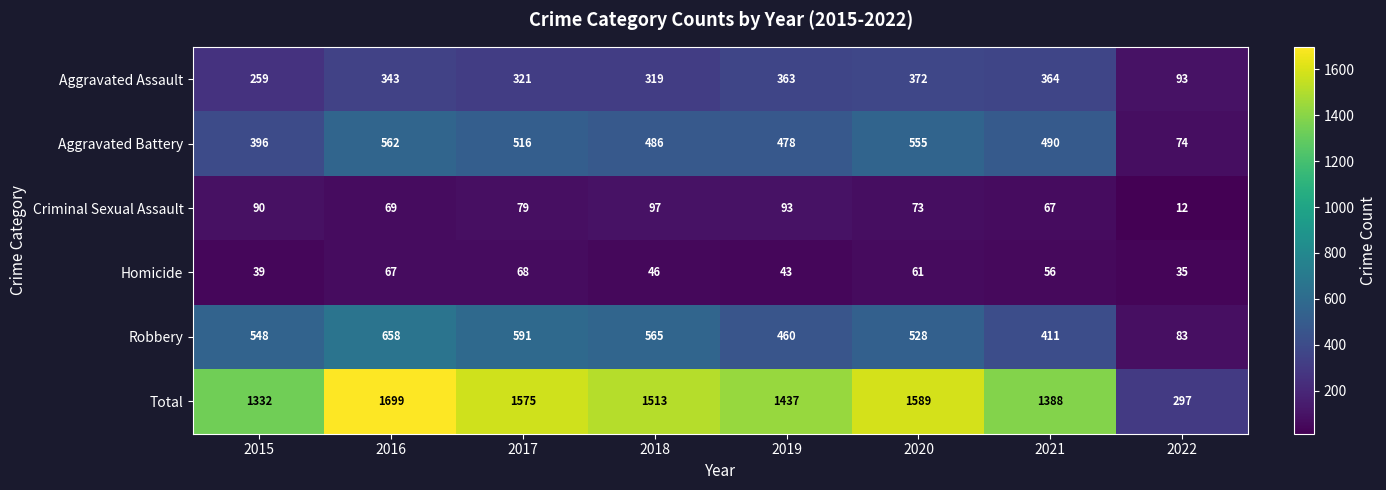

Is it true that Total equals 1589 at 2020?

True